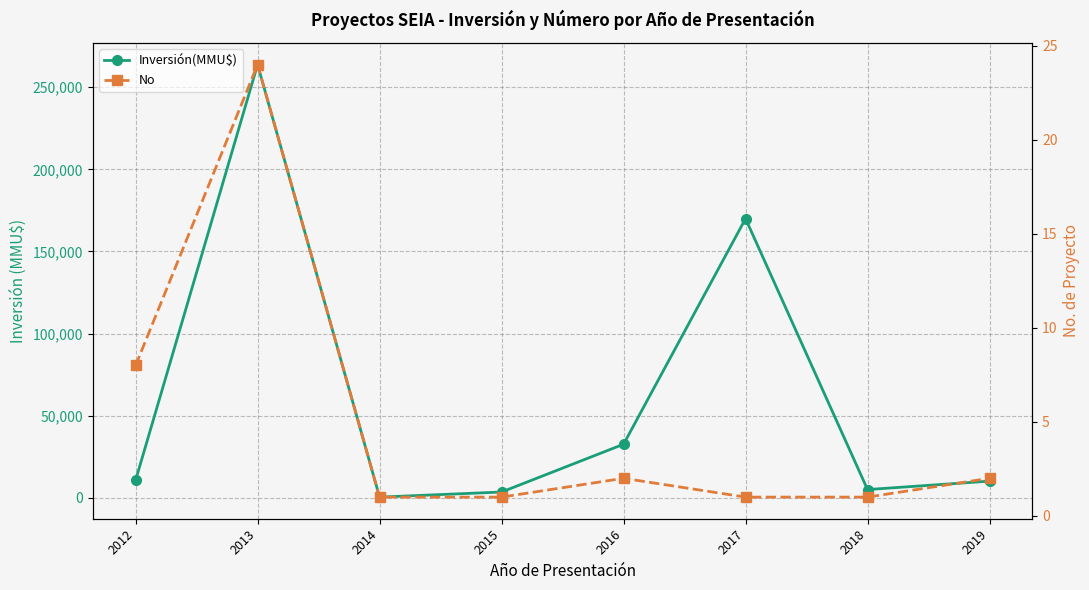

What is the minimum value shown in the chart?

1